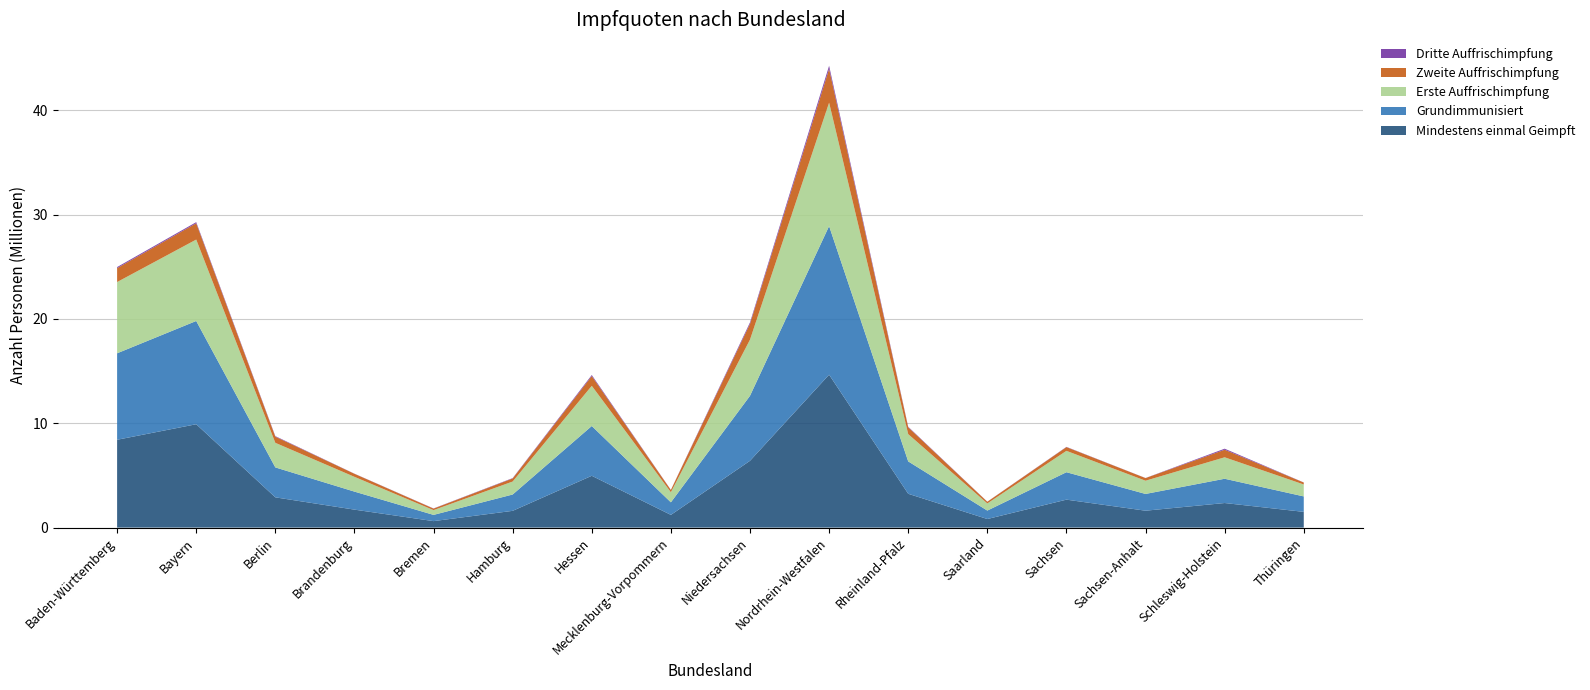

Reading left to right, extract all data points from this chart.

Mindestens einmal Geimpft: 8421011	9910112	2901409	1723106	621485	1607009	4967668	1218750	6404783	14659382	3242314	822970	2680435	1620271	2356654	1508649
Grundimmunisiert: 8290419	9899750	2869765	1727944	597284	1565687	4772138	1204192	6229689	14248440	3104479	809180	2629845	1606938	2327069	1481450
Erste Auffrischimpfung: 6830216	7805482	2356645	1417019	456818	1243827	3852286	970060	5385427	11831869	2615354	683037	2048092	1268211	2057389	1143898
Zweite Auffrischimpfung: 1334907	1564660	591467	290406	145501	295407	936561	212408	1509219	3244809	655743	162835	359023	252867	724526	188406
Dritte Auffrischimpfung: 101530	104970	51002	12204	16095	34838	99911	10683	140762	293827	48207	8356	22798	7776	99750	7496